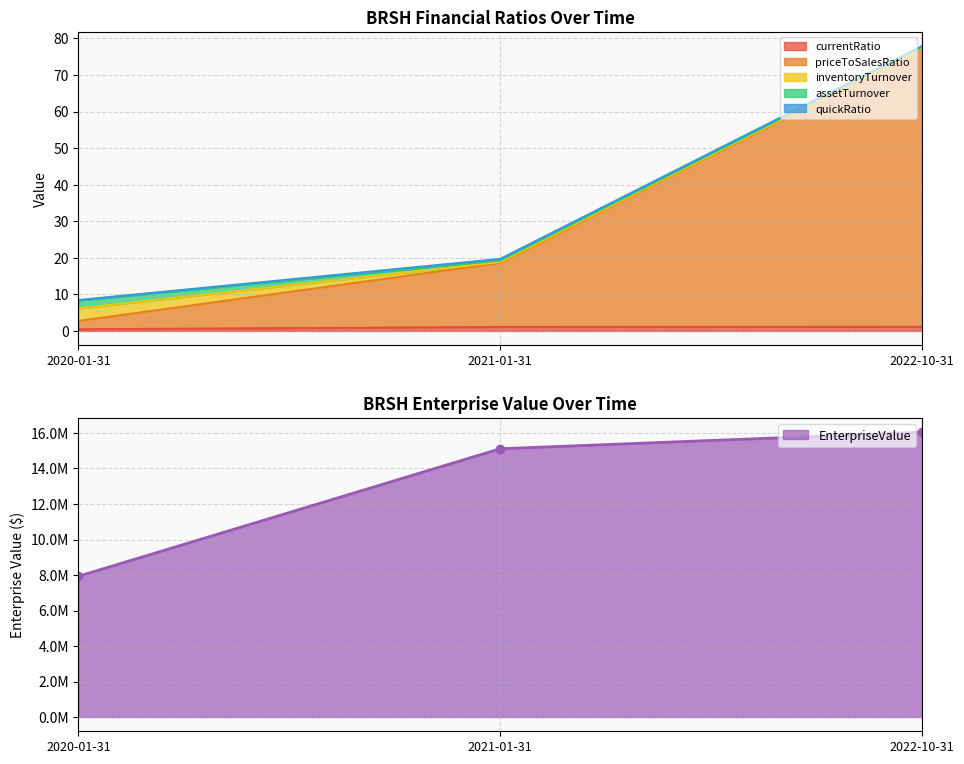

The priceToSalesRatio series shows 1.4 at 2020-01-31. True or false?

False